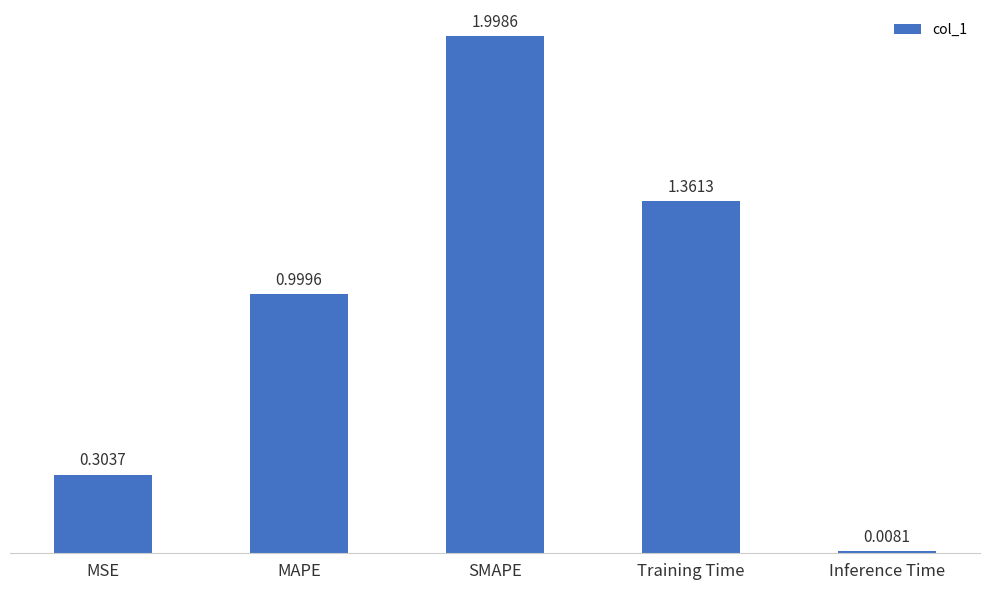

Between Inference Time and Training Time, which is larger?

Training Time